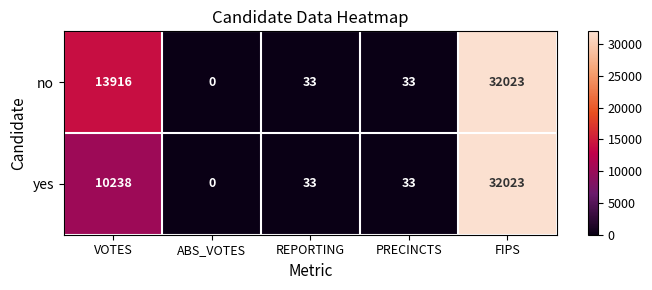

Is it true that no equals 20220 at ABS_VOTES?

False